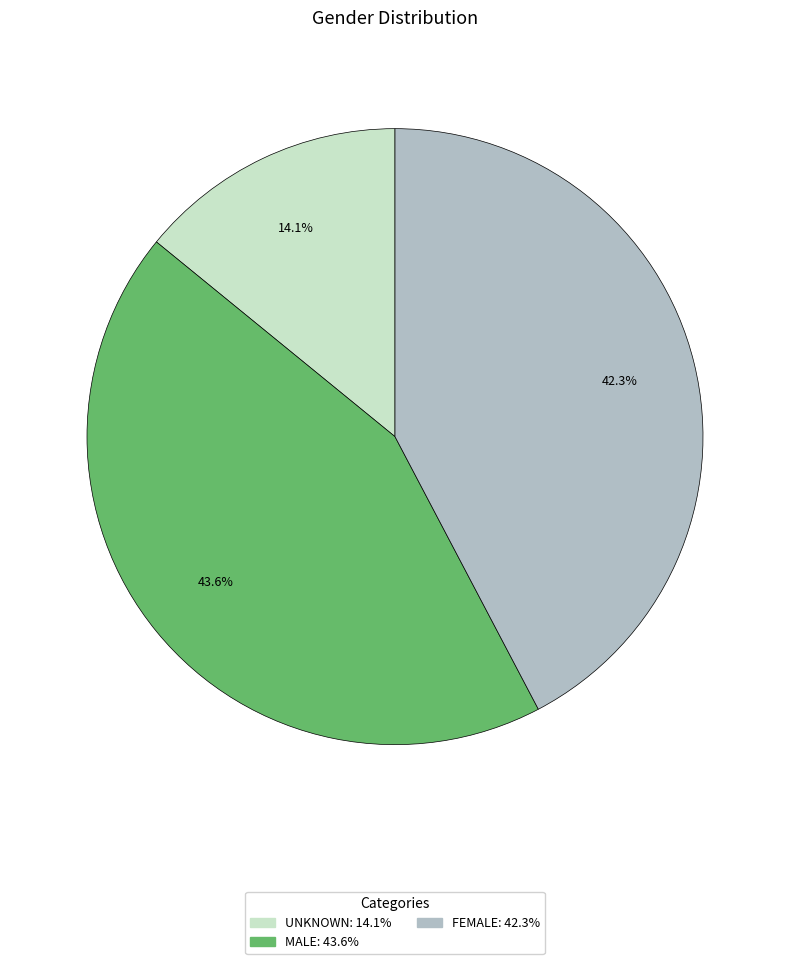

Which category has the smallest portion of the pie?

UNKNOWN